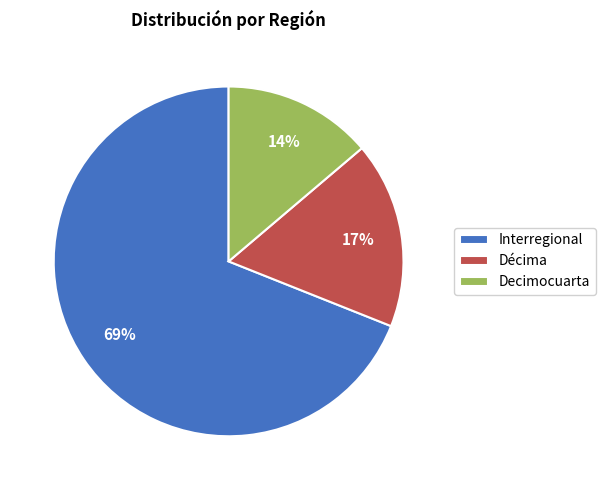

What percentage is the Interregional slice, to the nearest percent?

69%